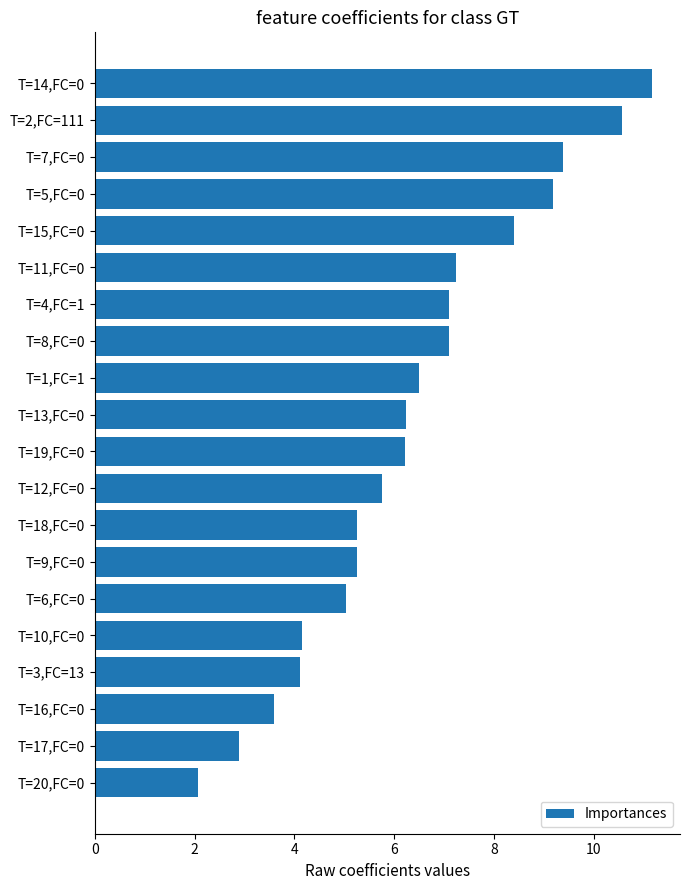

What is the change in value from T=12,FC=0 to T=18,FC=0?

-0.5